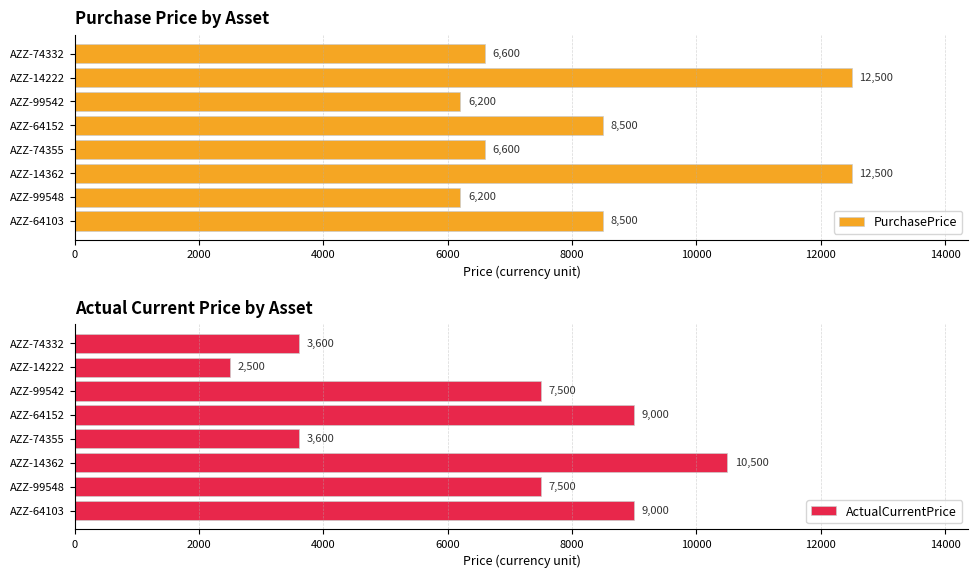

Reading left to right, list all the values displayed in this chart.

PurchasePrice: 8500	6200	12500	6600	8500	6200	12500	6600
ActualCurrentPrice: 9000	7500	10500	3600	9000	7500	2500	3600